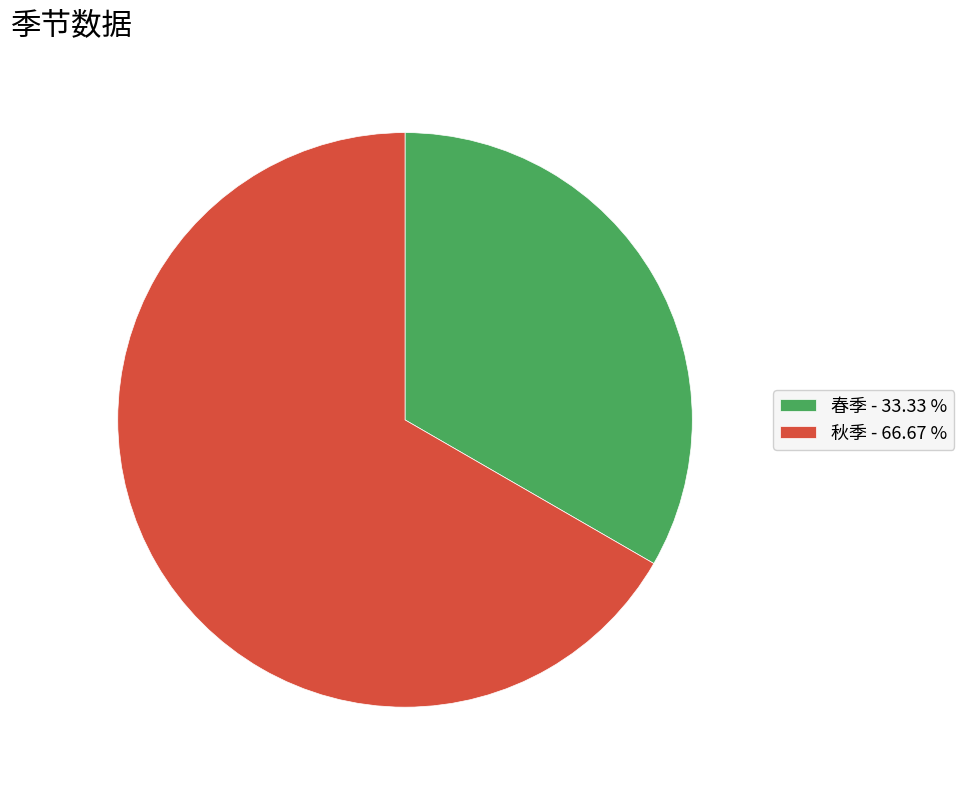

Rank the categories by value from lowest to highest.

春季, 秋季